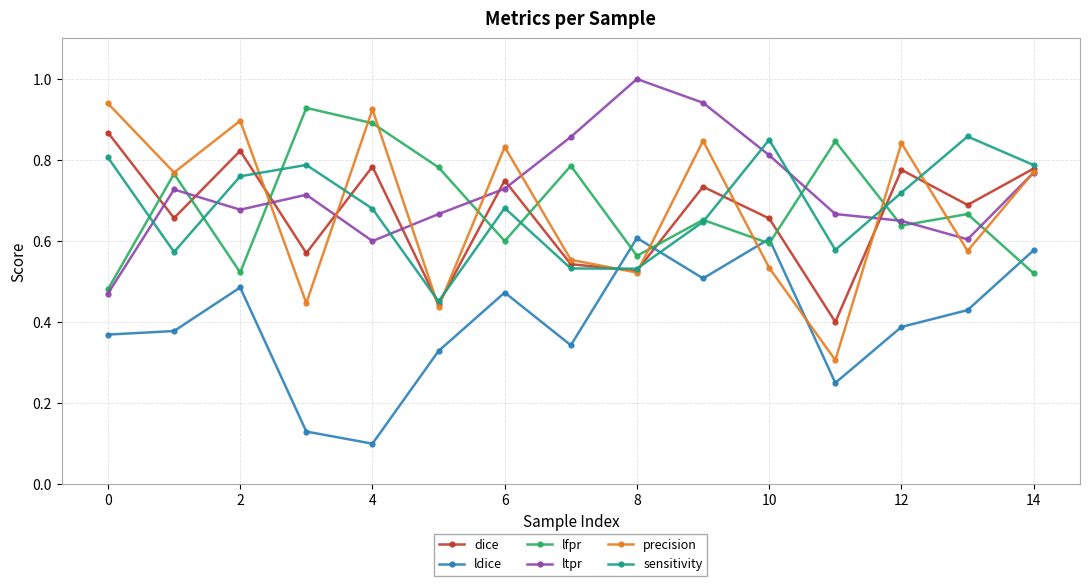

True or false: ldice has more than 2 interior local peaks.

True